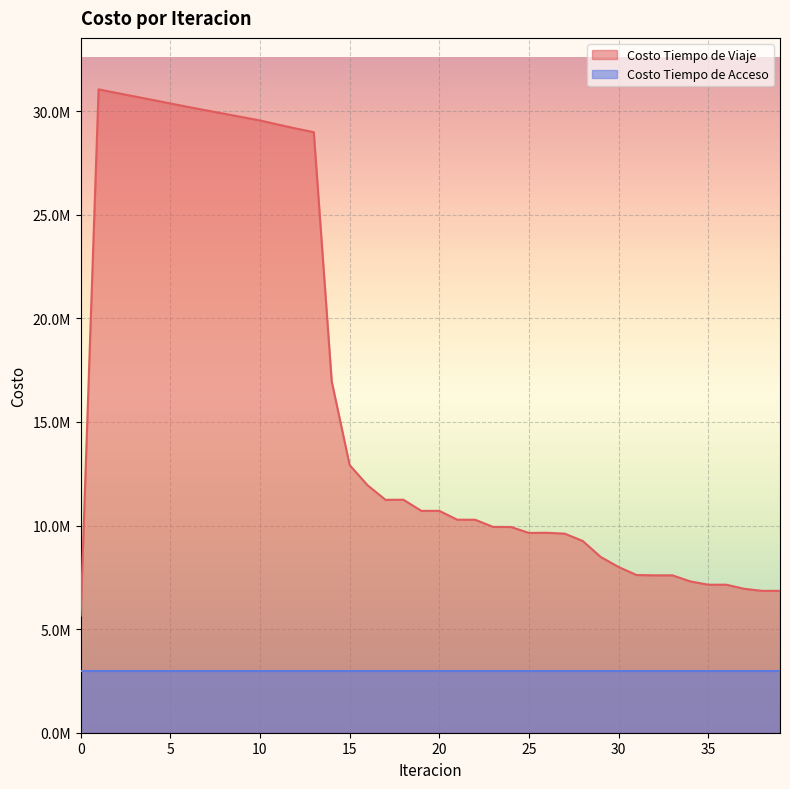

Reading left to right, what are all the values shown in this chart?

5654535.3	31050451.2	30878899.6	30710463.9	30541628.9	30370380.5	30201110.4	30036632.7	29874637.7	29712541.7	29550613.1	29352164.6	29161665.5	28985014.1	16957584.0	12917329.3	11943304.6	11240390.8	11244982.2	10707141.4	10708096.9	10281098.9	10279025.7	9933289.5	9928744.2	9642503.3	9650182.3	9606811.3	9254473.0	8483216.9	7998000.0	7611230.2	7596134.4	7596591.8	7301836.2	7143345.7	7144223.6	6946740.4	6847281.0	6847467.6